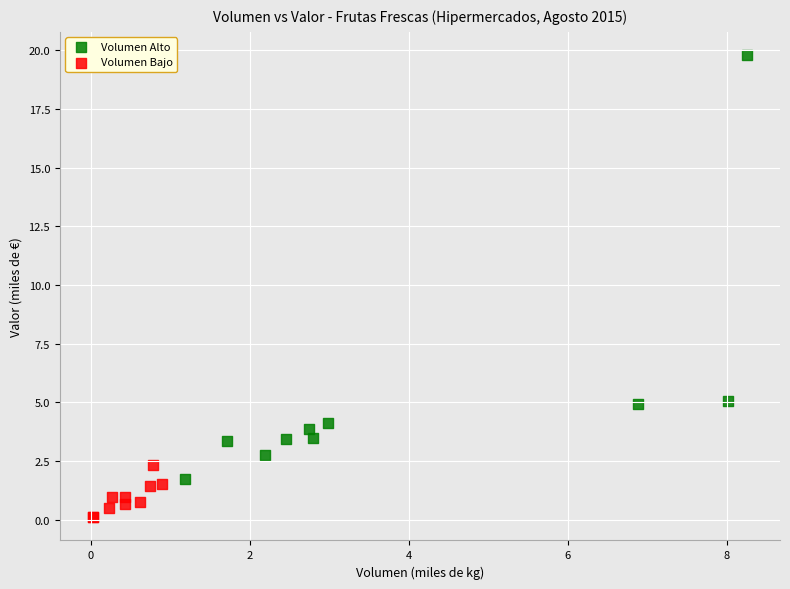

Which series contains the highest Y value?

Volumen Alto